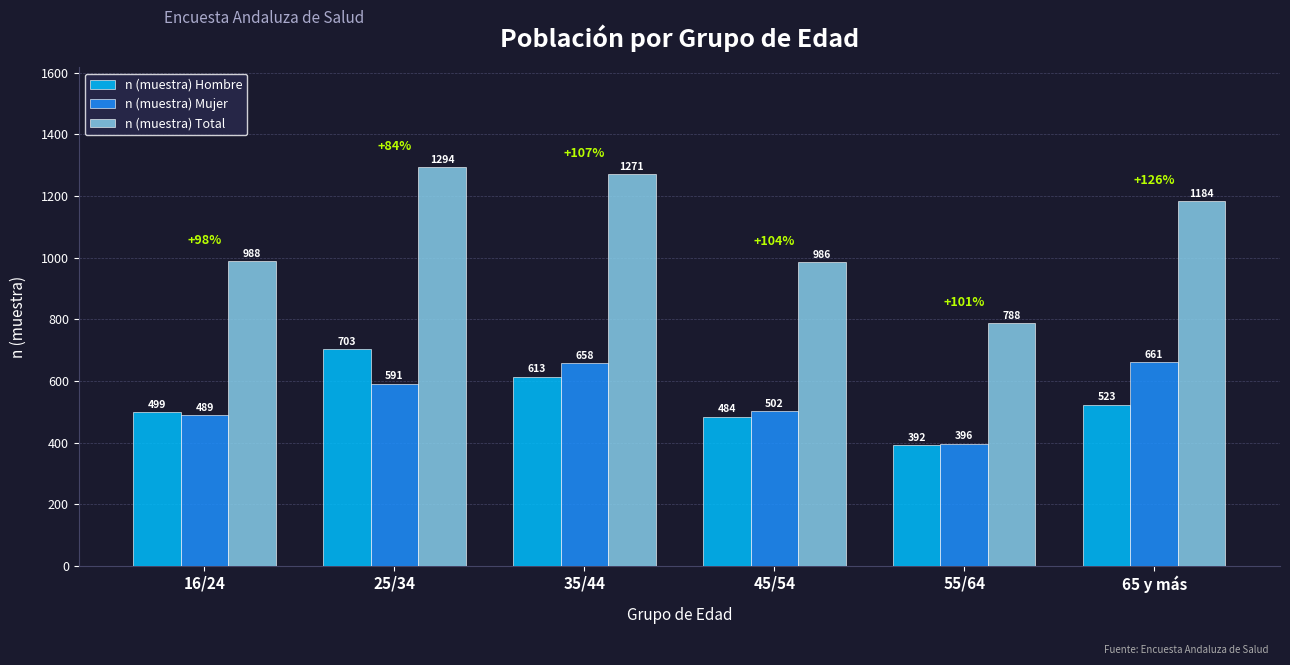

Which series has the largest total across all categories?

n (muestra) Total